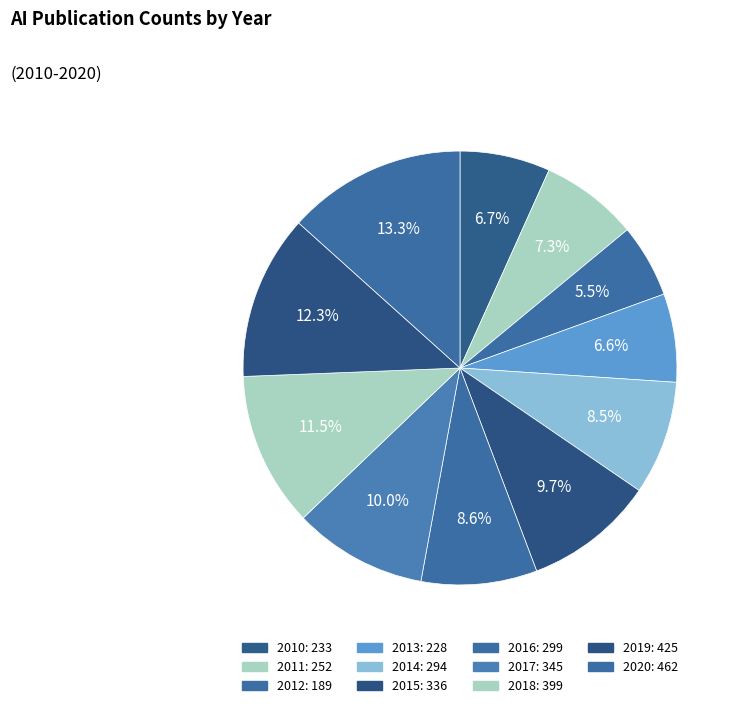

How many slices are in this pie chart?

11